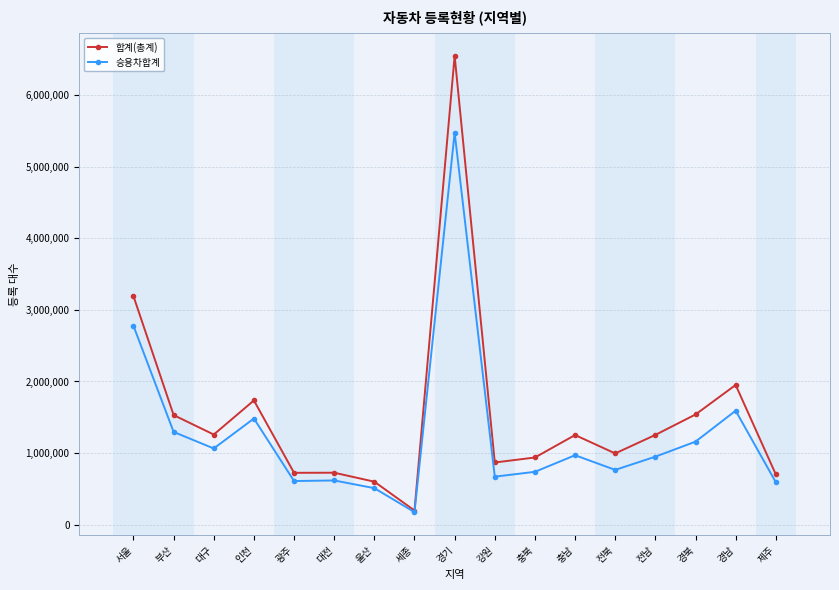

At which category is the sum across all series the highest?

경기